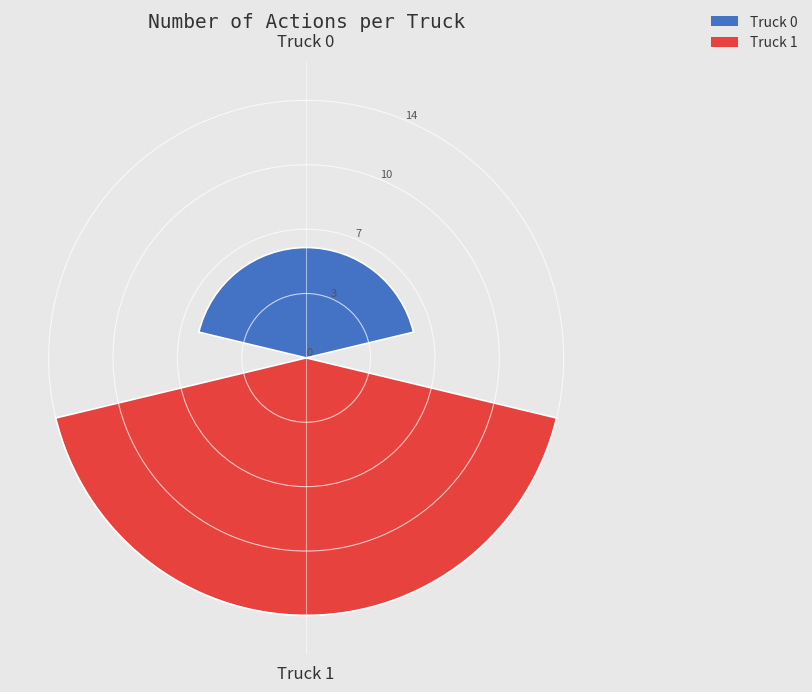

To the nearest percent, what is the difference between the largest and smallest slice percentages?

40%